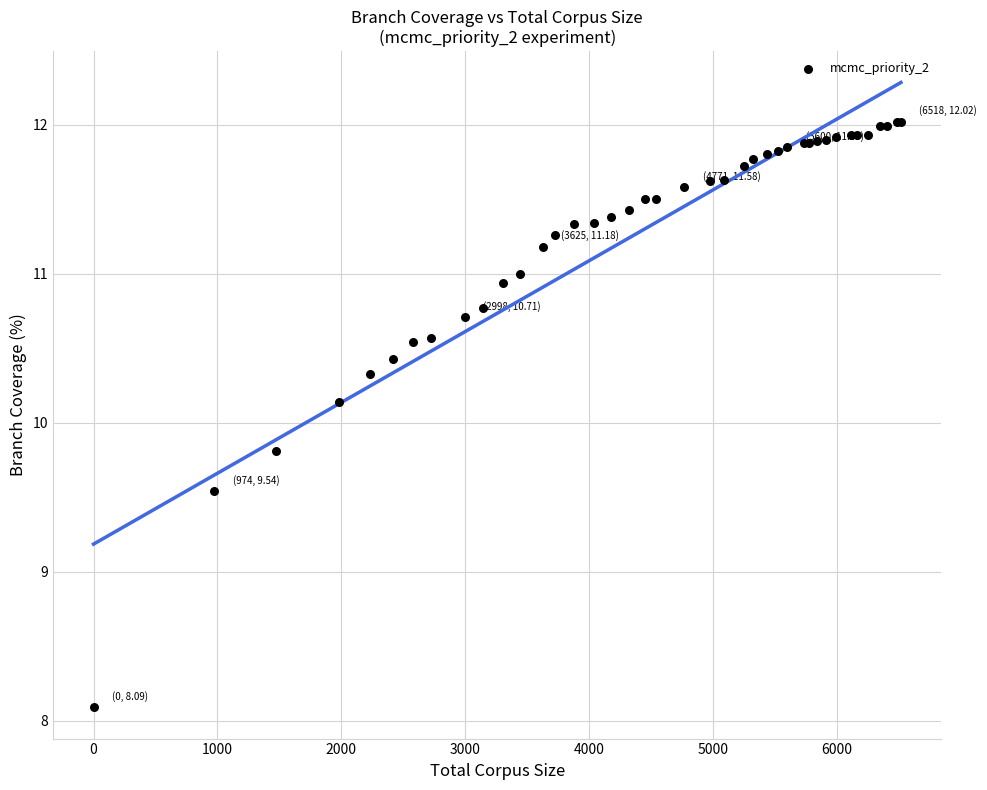

What Y value in the scatter plot is closest to 10?

10.1